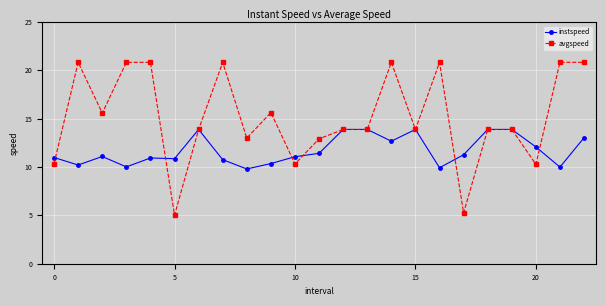

Count the number of categories in the chart.

23